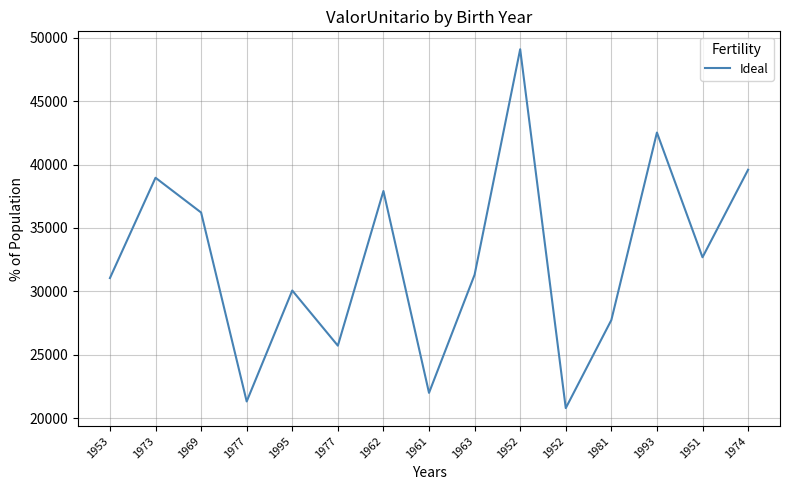

What is the difference between the maximum and minimum values?

28308.6